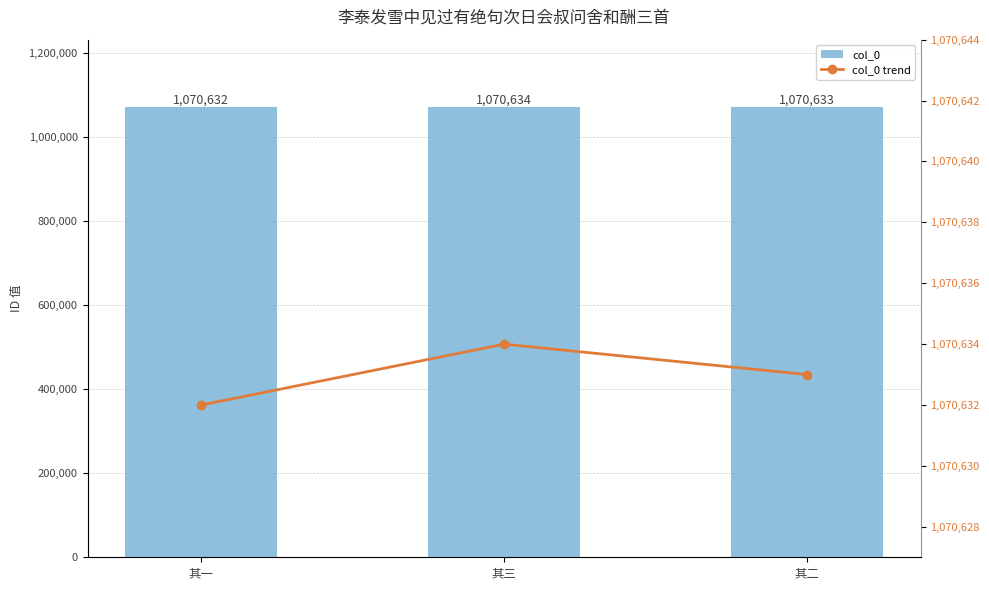

List the labels in order of col_0 trend value, largest first.

其三, 其二, 其一